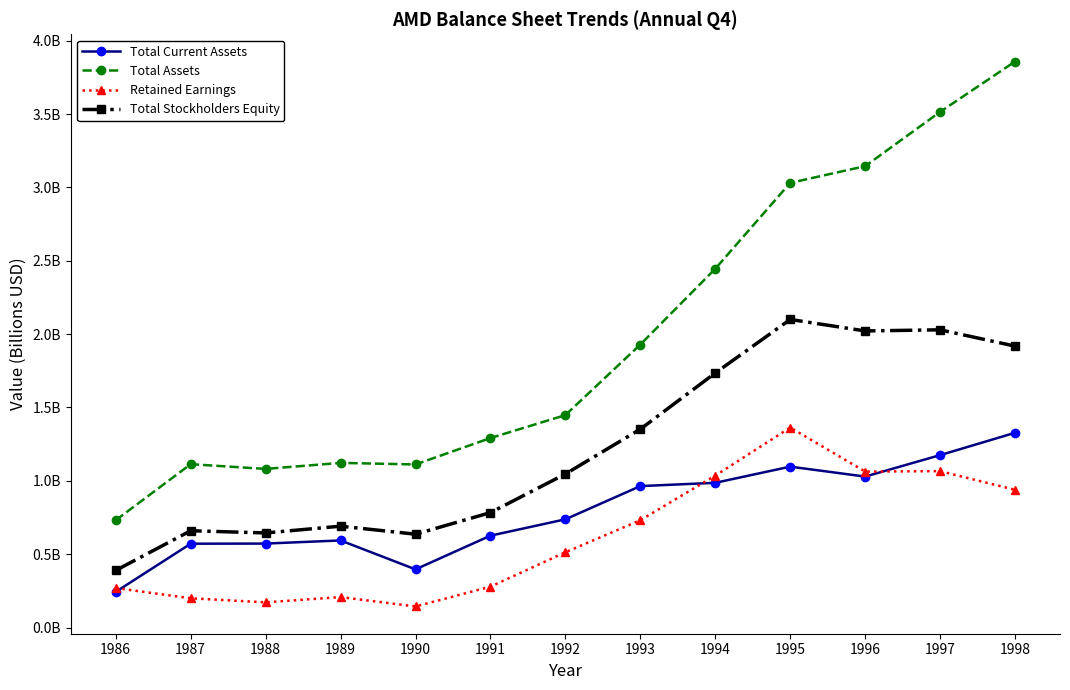

Reading right to left, list all the values displayed in this chart.

Total Current Assets: 1.3	1.2	1.0	1.1	1.0	1.0	0.7	0.6	0.4	0.6	0.6	0.6	0.2
Total Assets: 3.9	3.5	3.1	3.0	2.4	1.9	1.4	1.3	1.1	1.1	1.1	1.1	0.7
Retained Earnings: 0.9	1.1	1.1	1.4	1.0	0.7	0.5	0.3	0.1	0.2	0.2	0.2	0.3
Total Stockholders Equity: 1.9	2.0	2.0	2.1	1.7	1.4	1.0	0.8	0.6	0.7	0.6	0.7	0.4